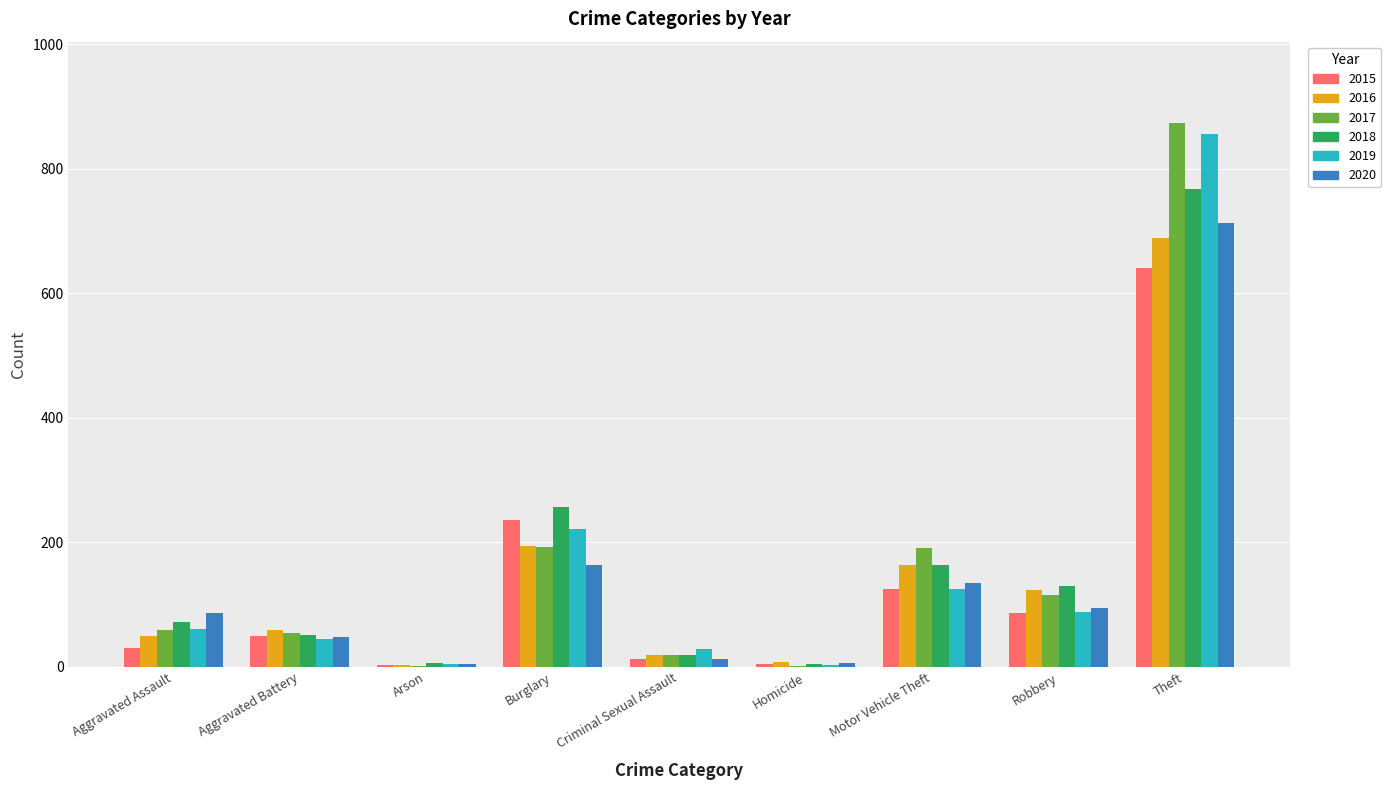

What value does the 2017 series have at Burglary?

192